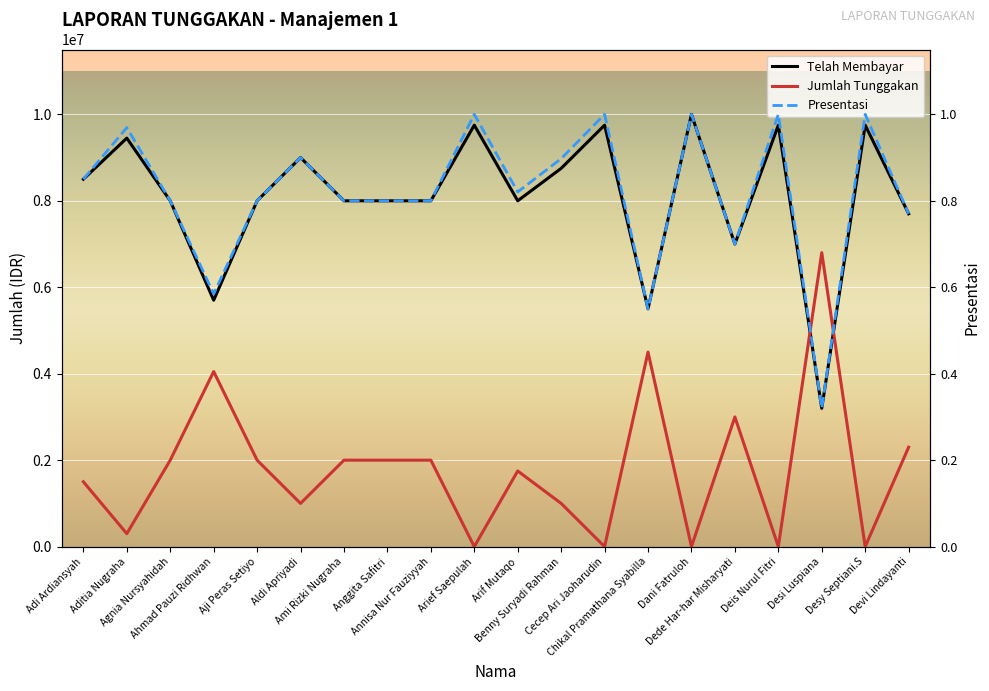

List the series in order of their overall mean, lowest first.

Presentasi, Jumlah Tunggakan, Telah Membayar